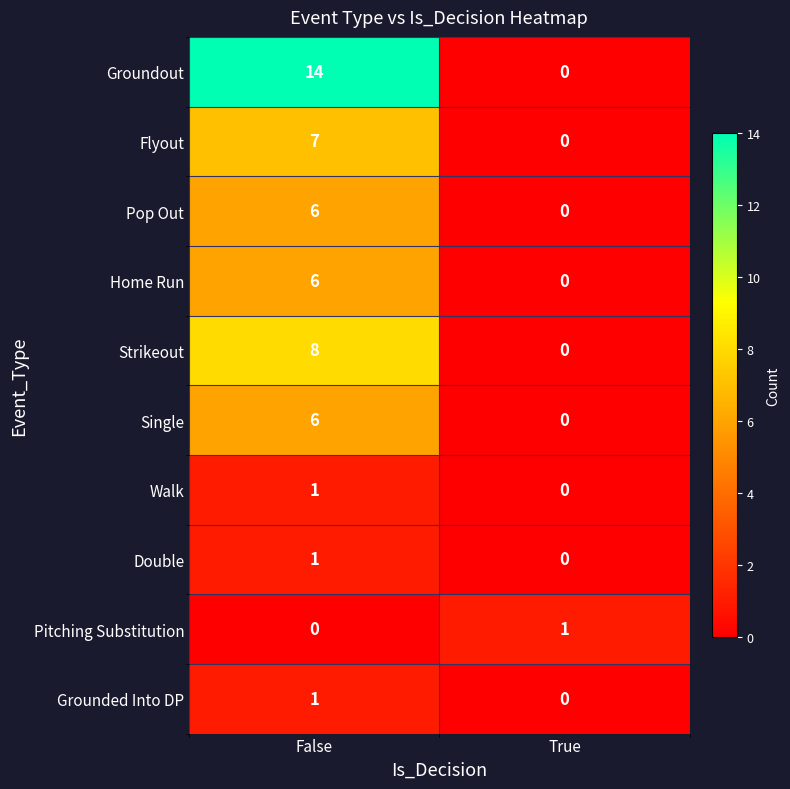

Which category has the lowest value in the Grounded Into DP series?

True